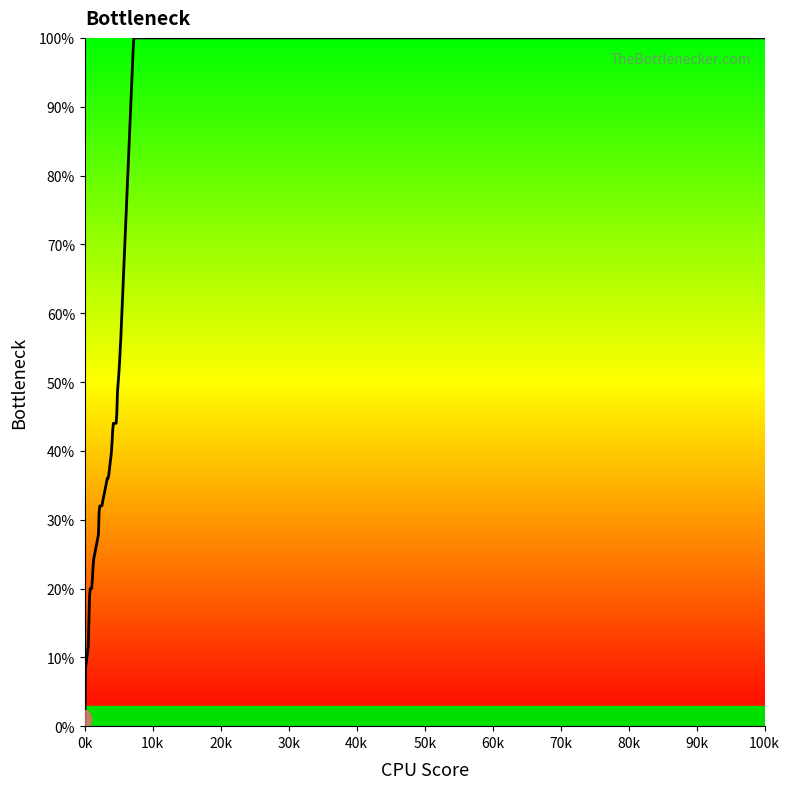

What is the value of the 18th point from the left?

0.3